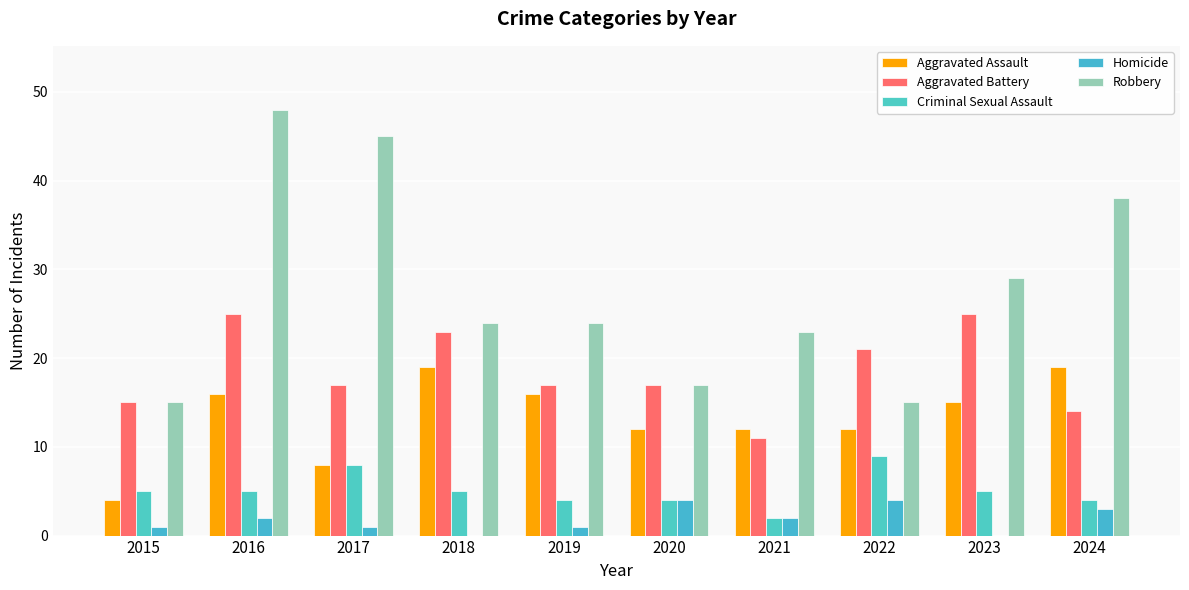

What is the value of the Aggravated Assault bar at the 9th from the left?

15